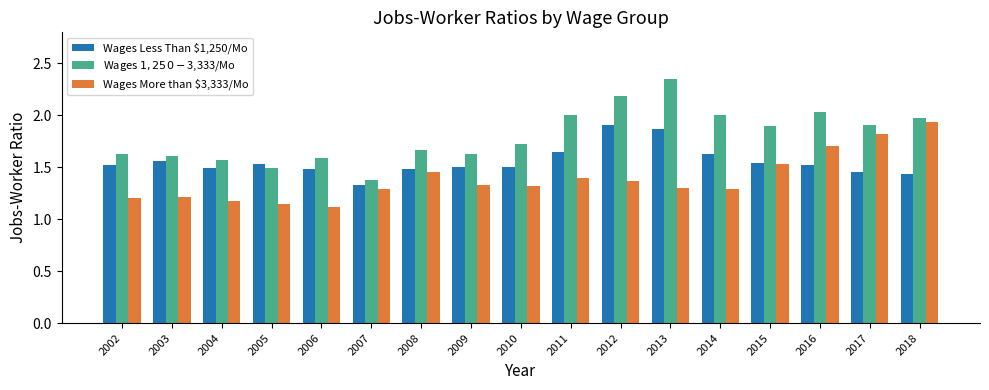

At which label is Wages Less Than $1,250/Mo closest to 1?

2007